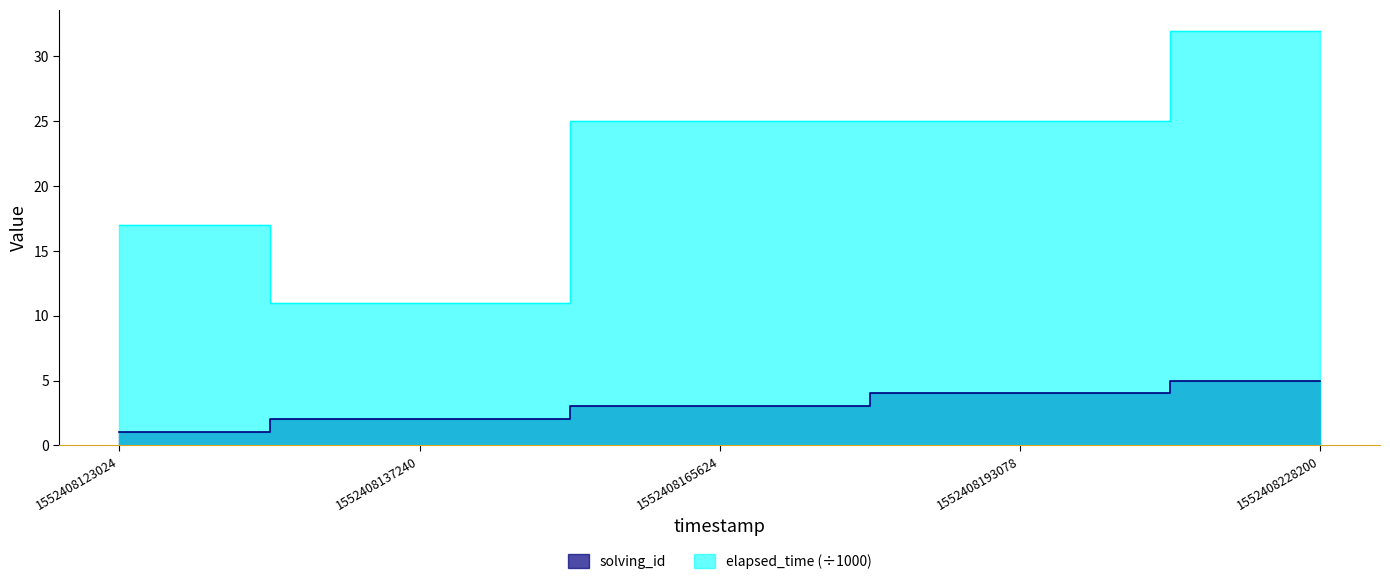

True or false: elapsed_time and solving_id intersect in this chart.

False